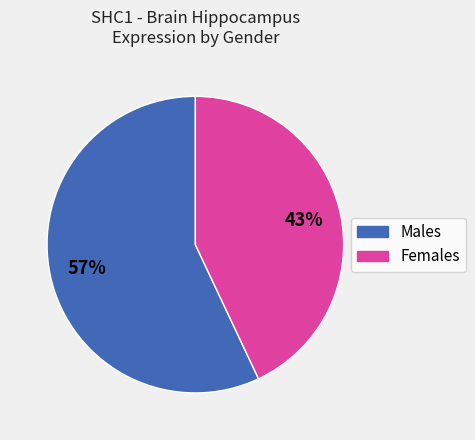

To the nearest percent, what is the difference between the largest and smallest slice percentages?

14%